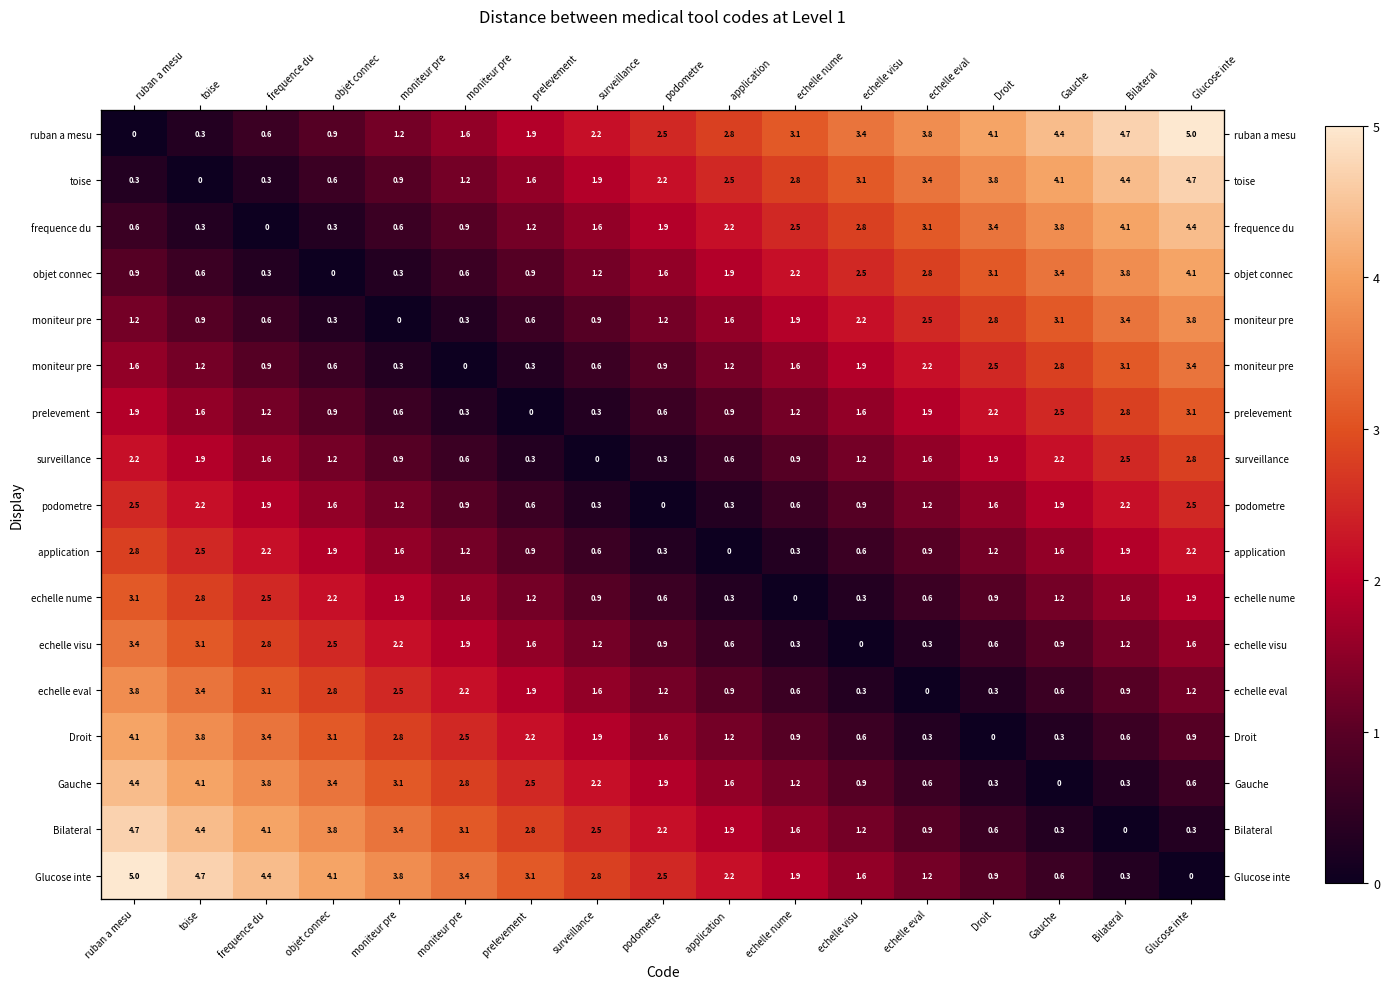

What is the total value across all series at prelevement ?

23.7